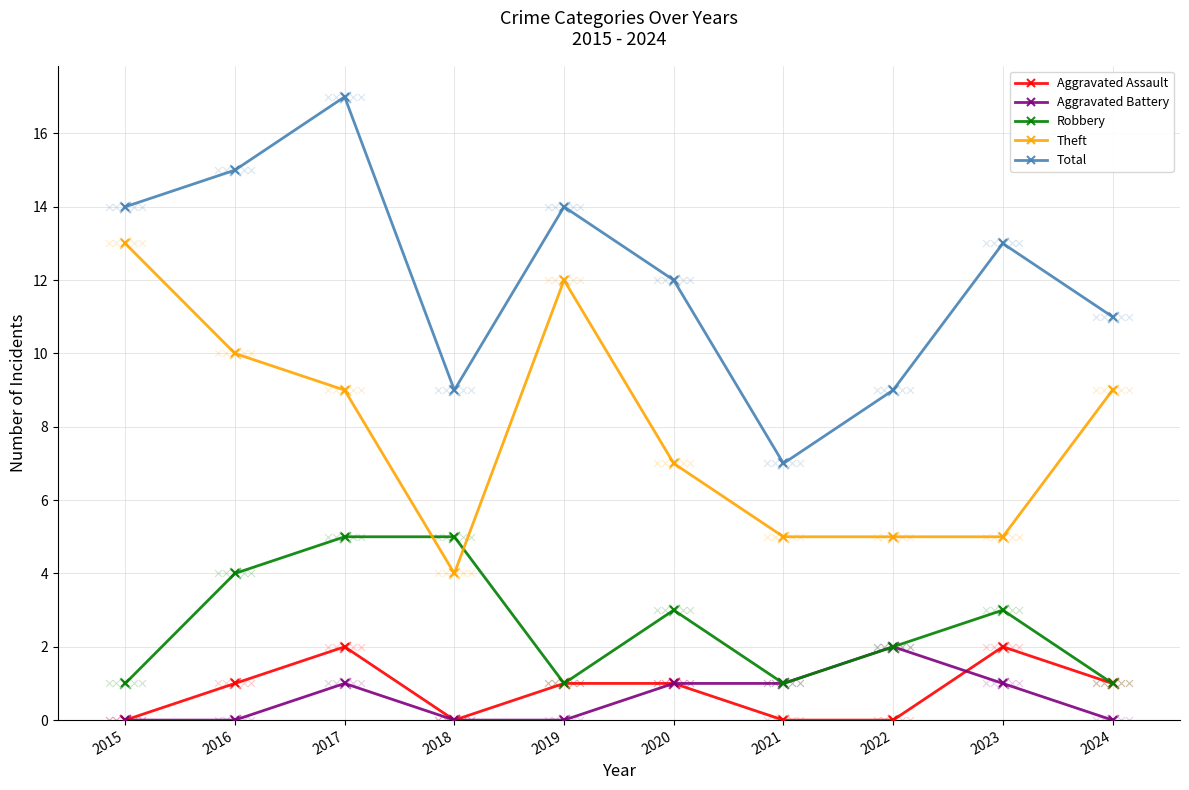

Is the value of Aggravated Battery at 2017 greater than the value of Robbery at 2020?

No